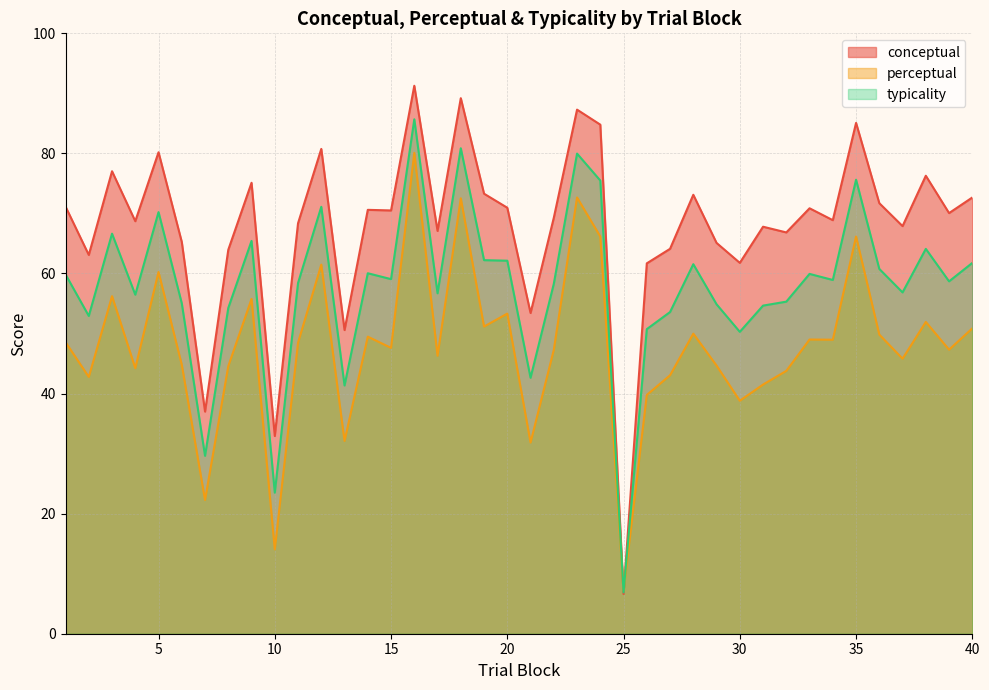

How many lines are shown in the chart?

3